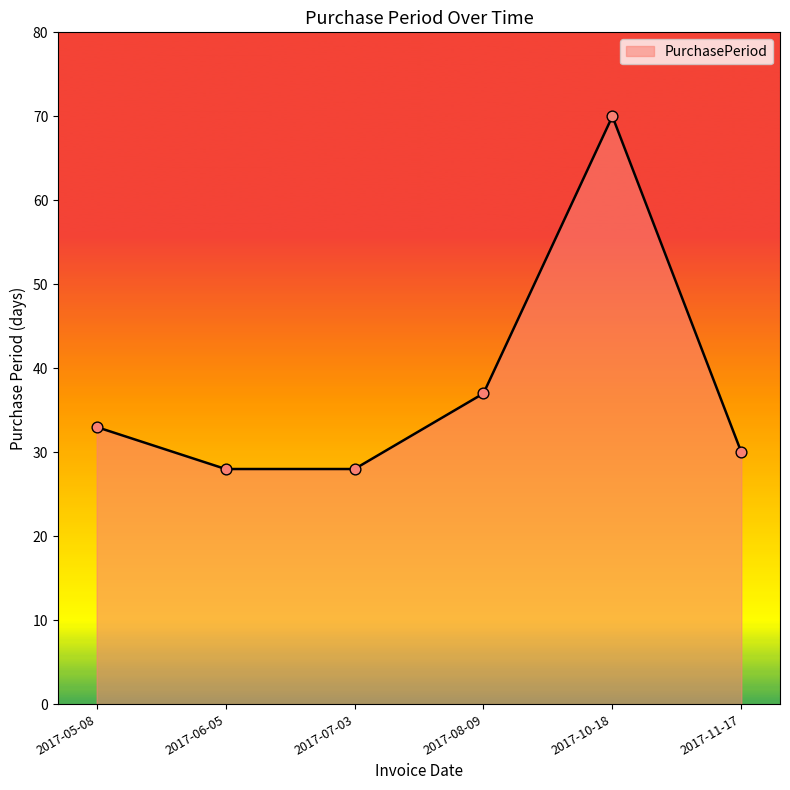

What is the change in value from 2017-05-08 to 2017-08-09?

+4